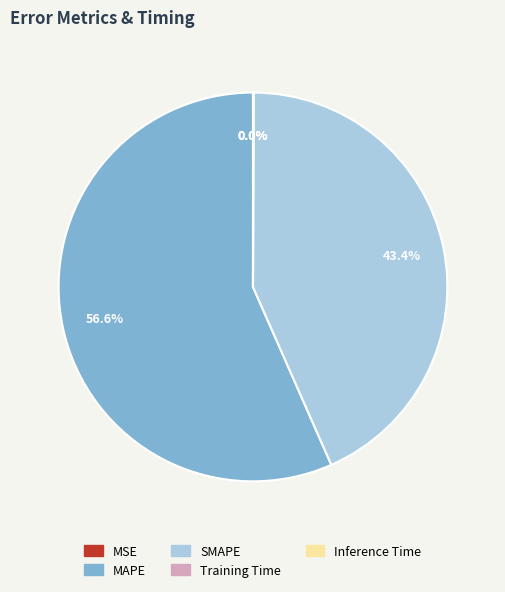

What is the largest slice in the pie chart?

MAPE